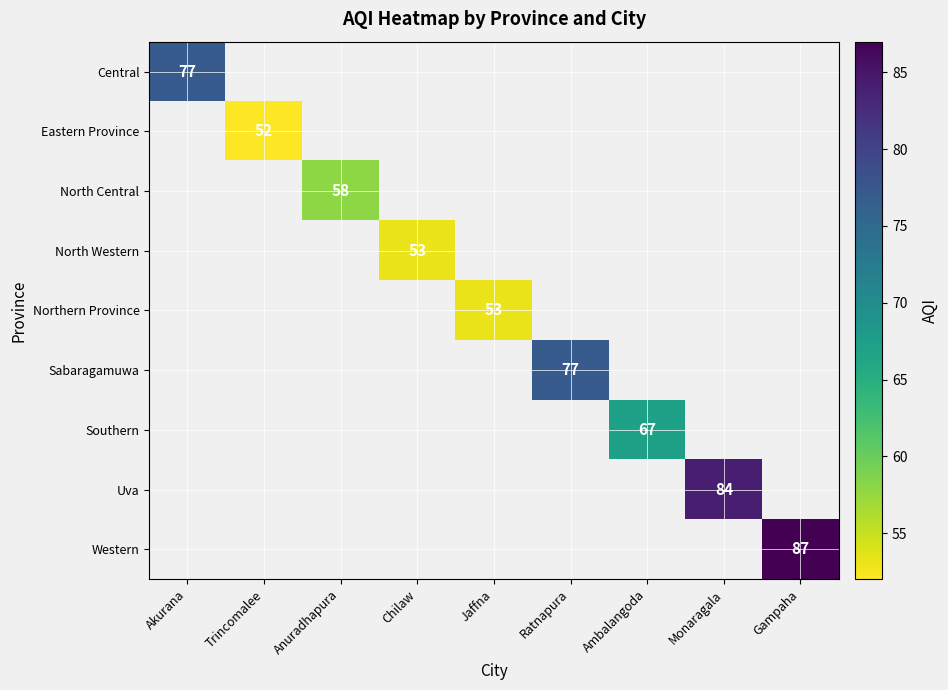

The Sabaragamuwa series shows 77 at Ratnapura. True or false?

True